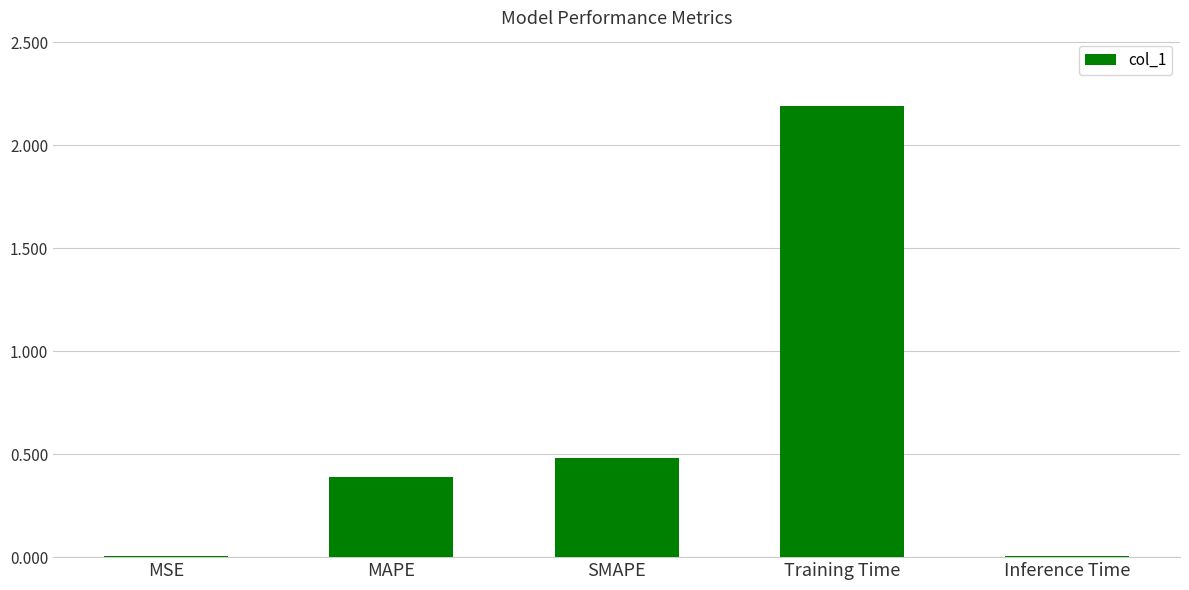

Are the bars horizontal?

No